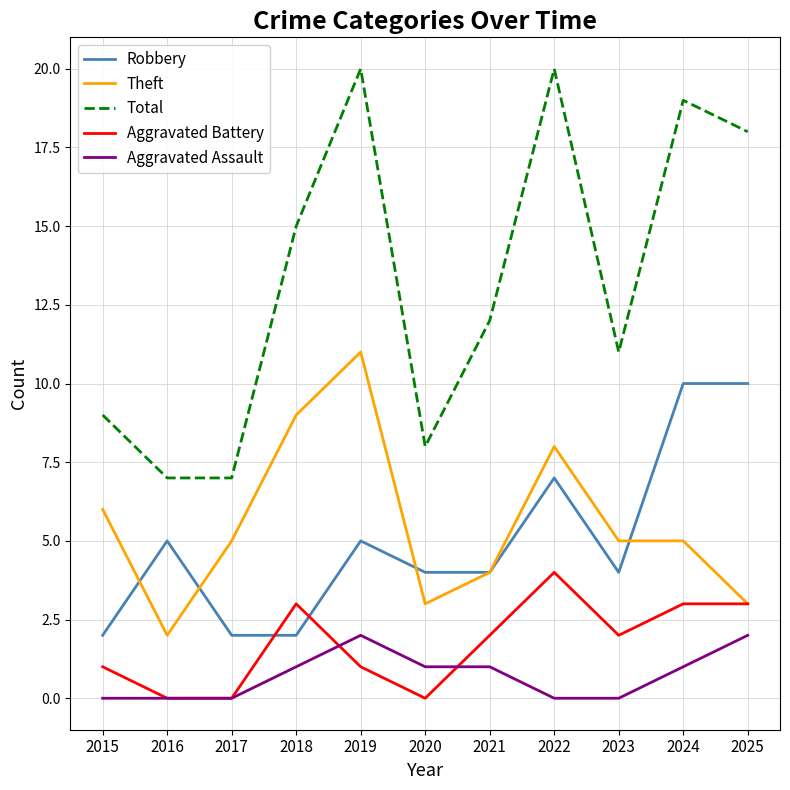

True or false: Aggravated Battery and Total intersect in this chart.

False